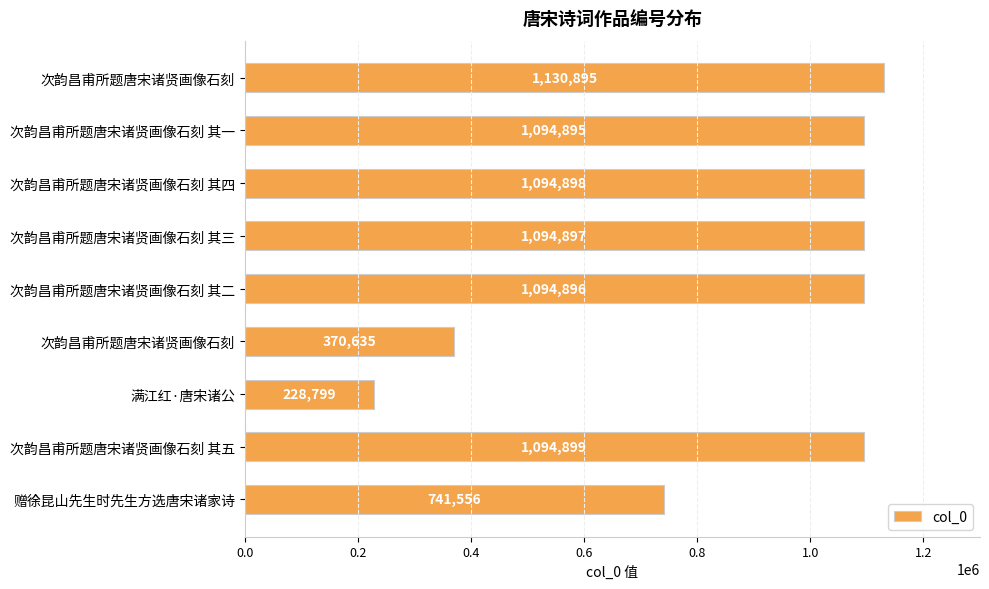

How many distinct data groups are displayed?

1